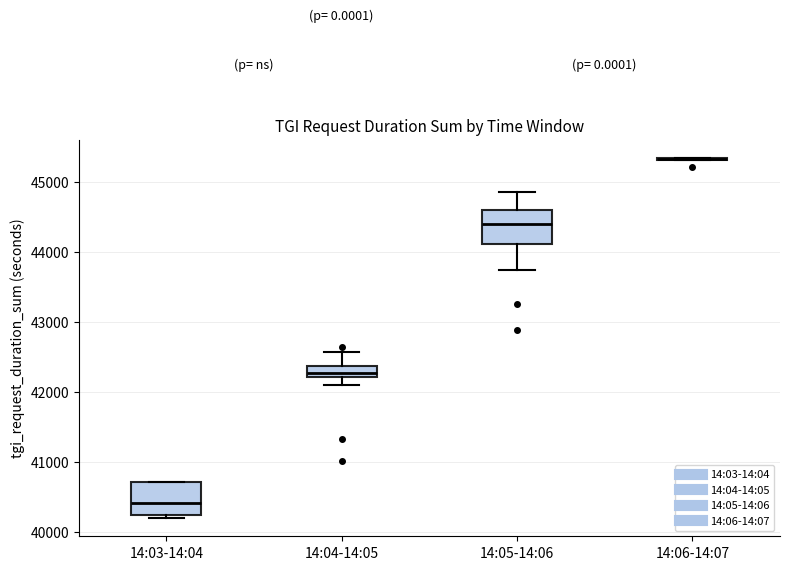

Where is the lower edge of the box for 14:05-14:06 on the y-axis? The values are not printed on the chart, so give them approximately, as read against the axis.

44100